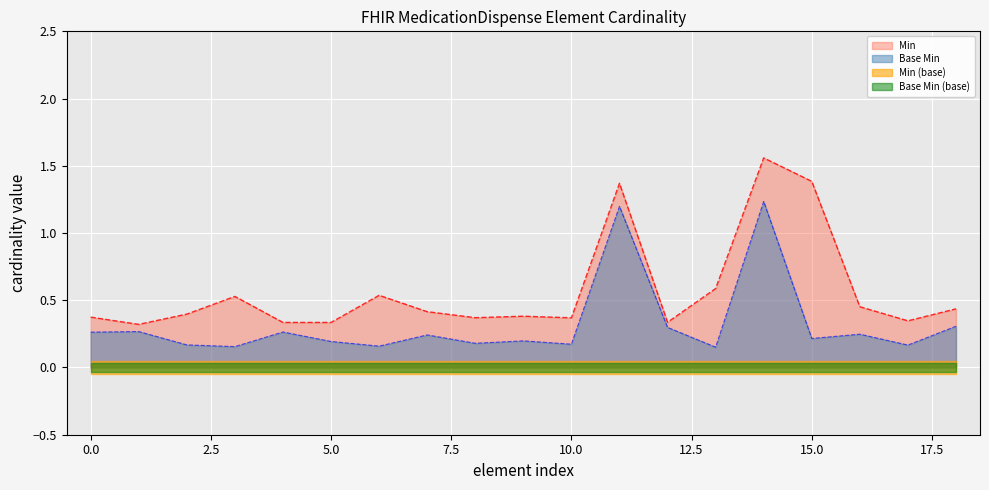

True or false: Base Min has a value of 0.2 at 15.0.

True